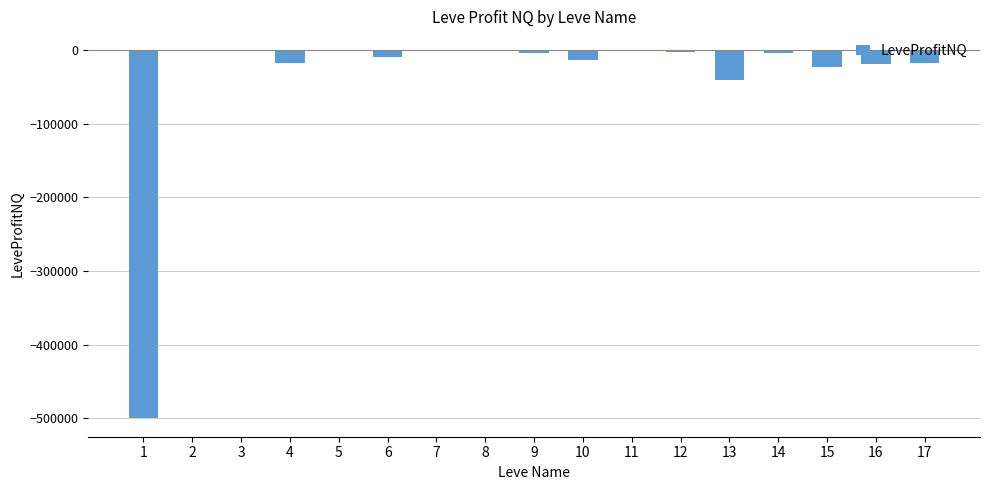

Is it true that the value at 4 is -17828.0?

True